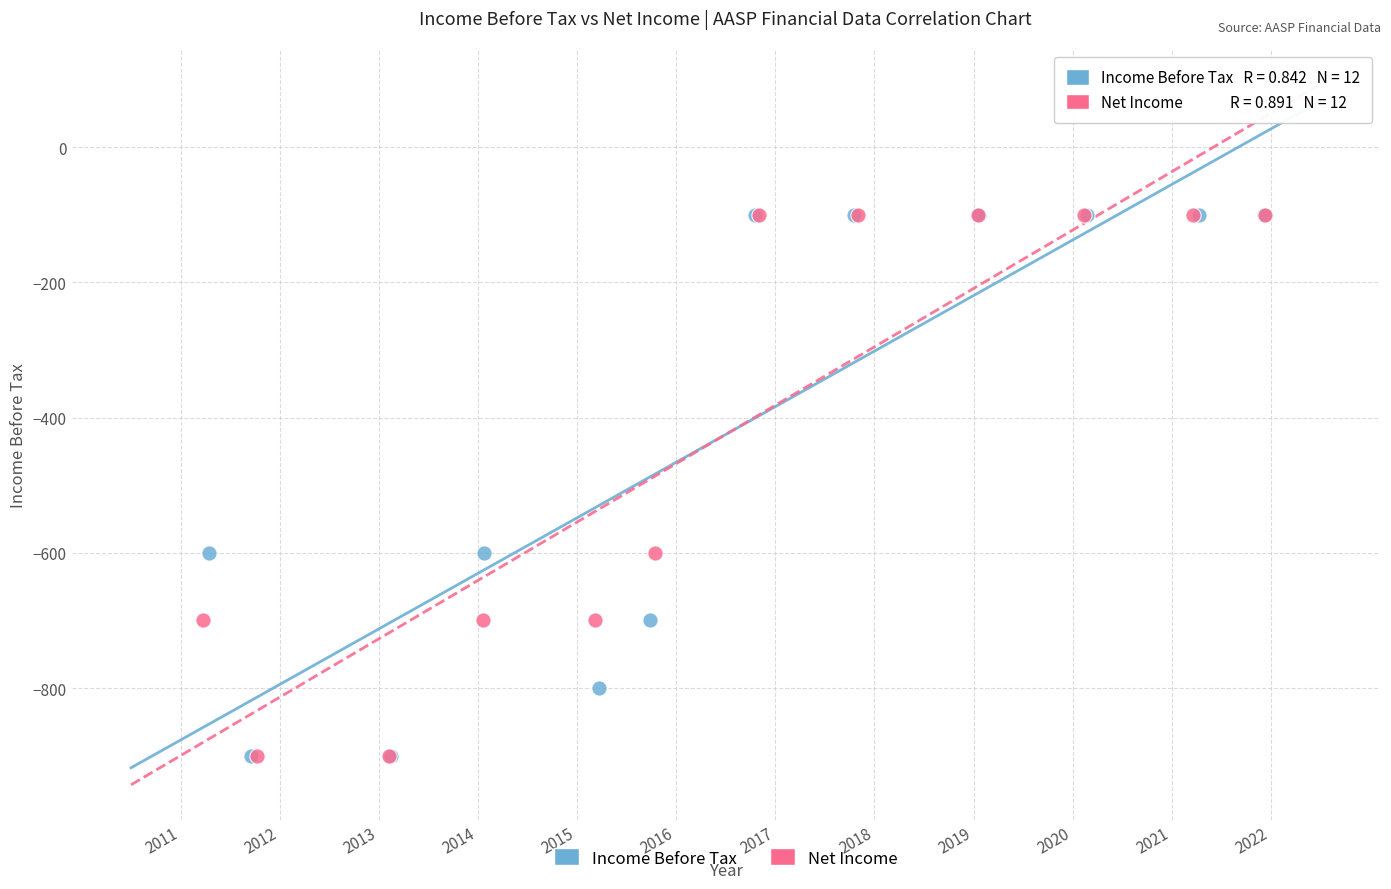

What are all the series names shown in the legend?

Income Before Tax, Net Income